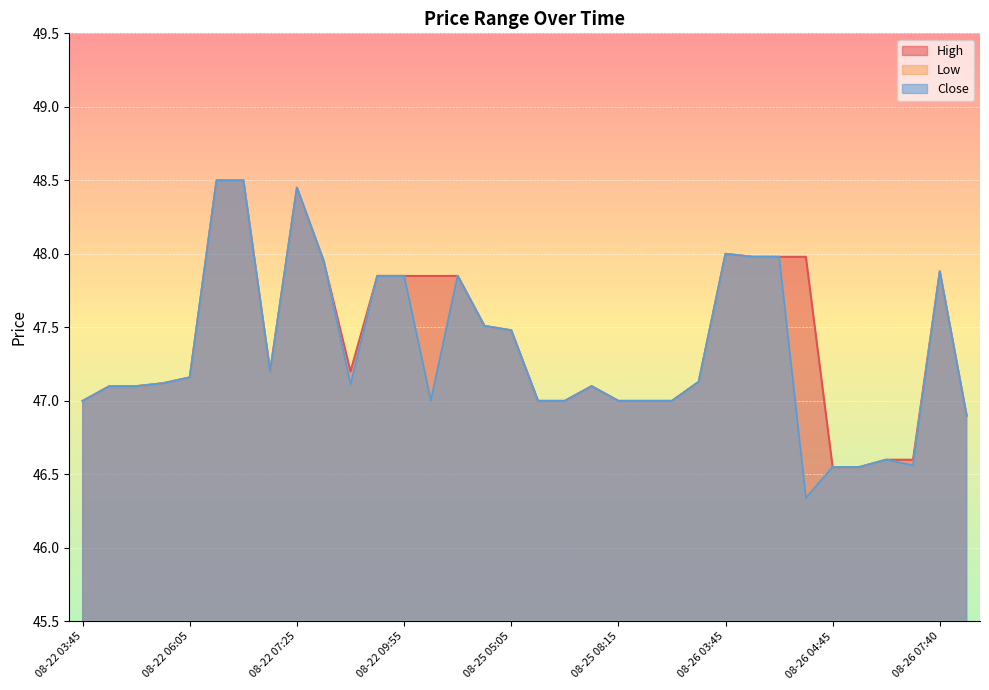

Which has a higher value, 08-26 03:50 or 08-22 06:15?

08-22 06:15